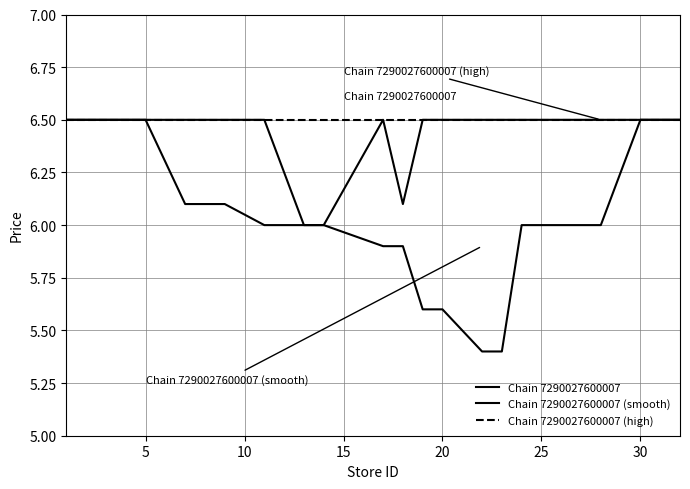

Which series has the widest spread of values?

Chain 7290027600007 (smooth)